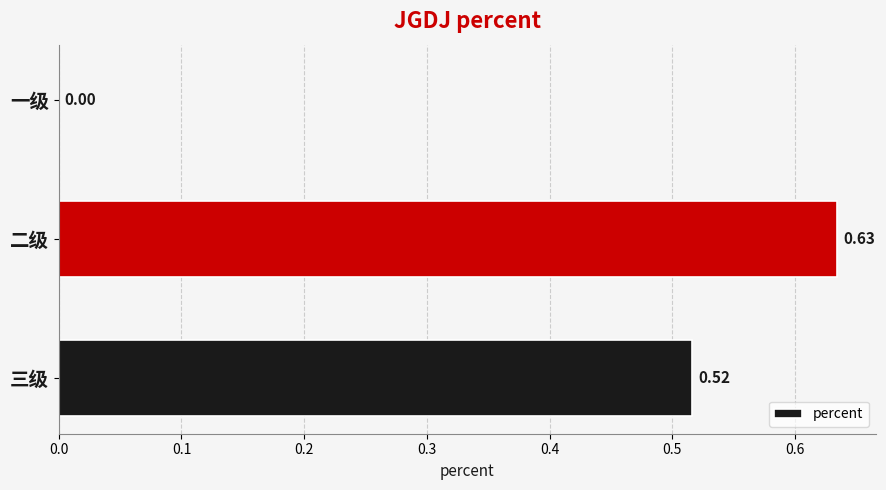

Which has a higher value, 三级 or 一级?

三级